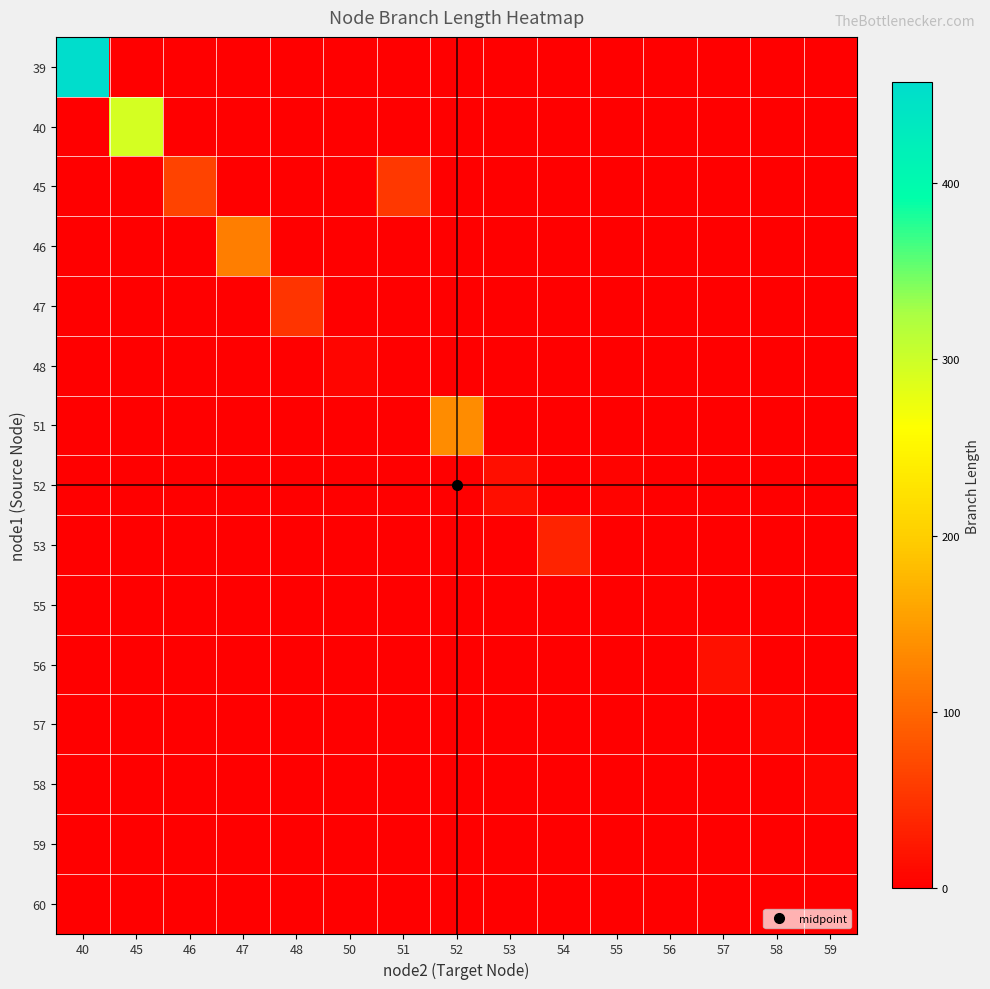

Between 40 and 52, which series saw the biggest shift?

row_0